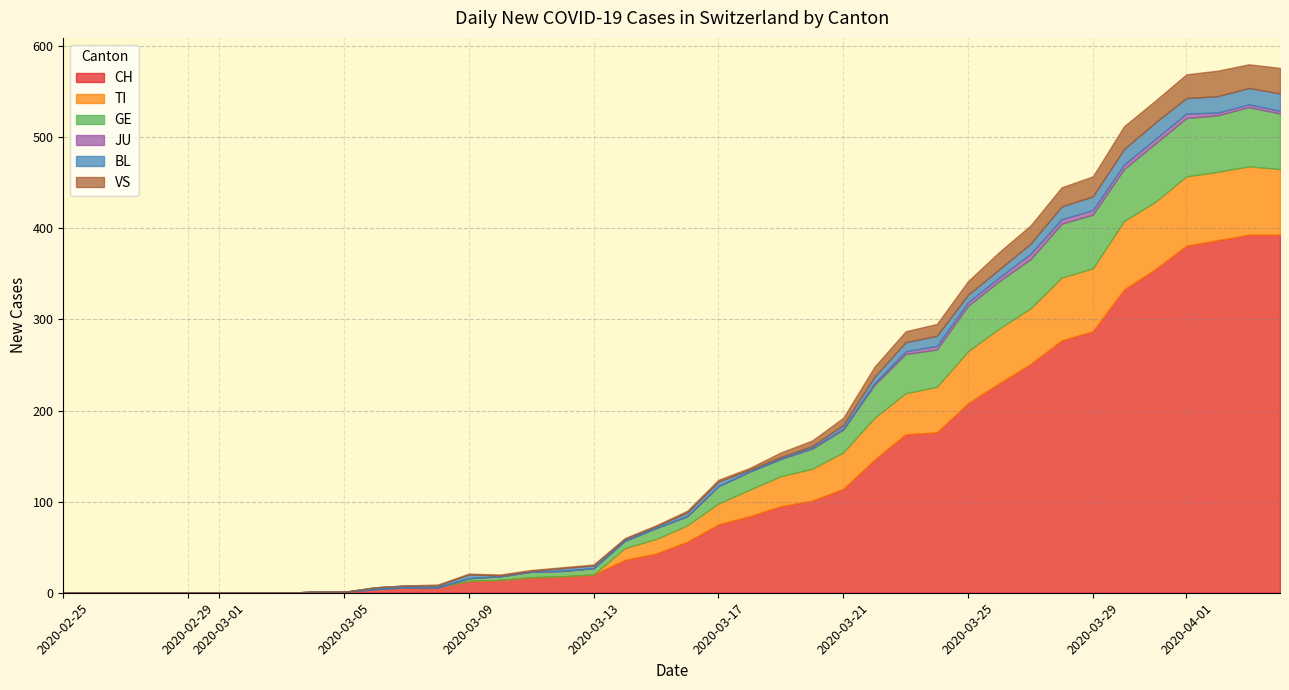

True or false: CH has a value of 0 at 2020-02-25.

True